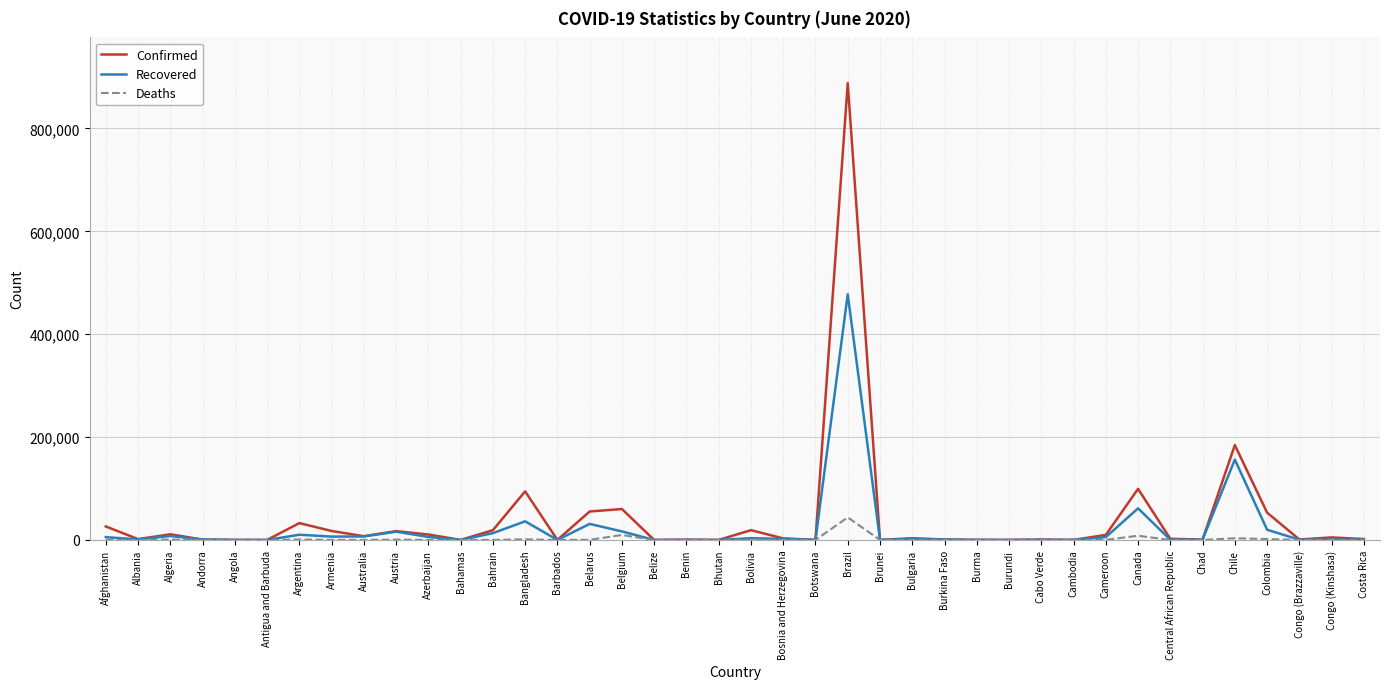

At which category is the sum across all series the highest?

Brazil